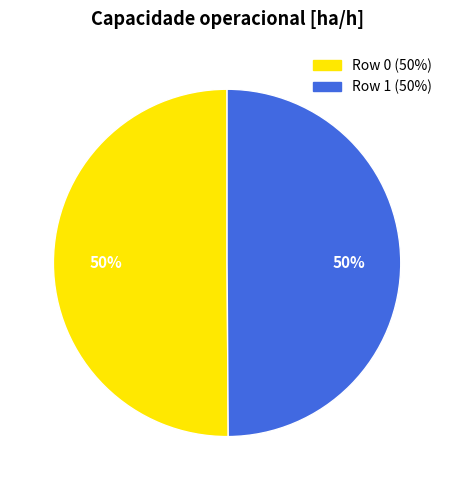

To the nearest percent, what is the combined percentage of Row 1 and Row 0?

100%